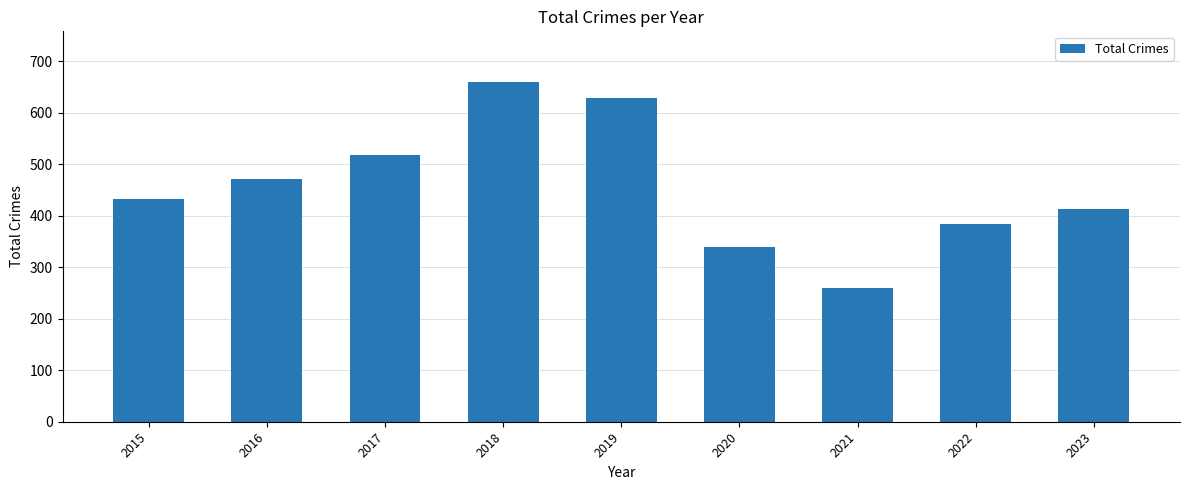

Rank the categories by value from lowest to highest.

2021, 2020, 2022, 2023, 2015, 2016, 2017, 2019, 2018